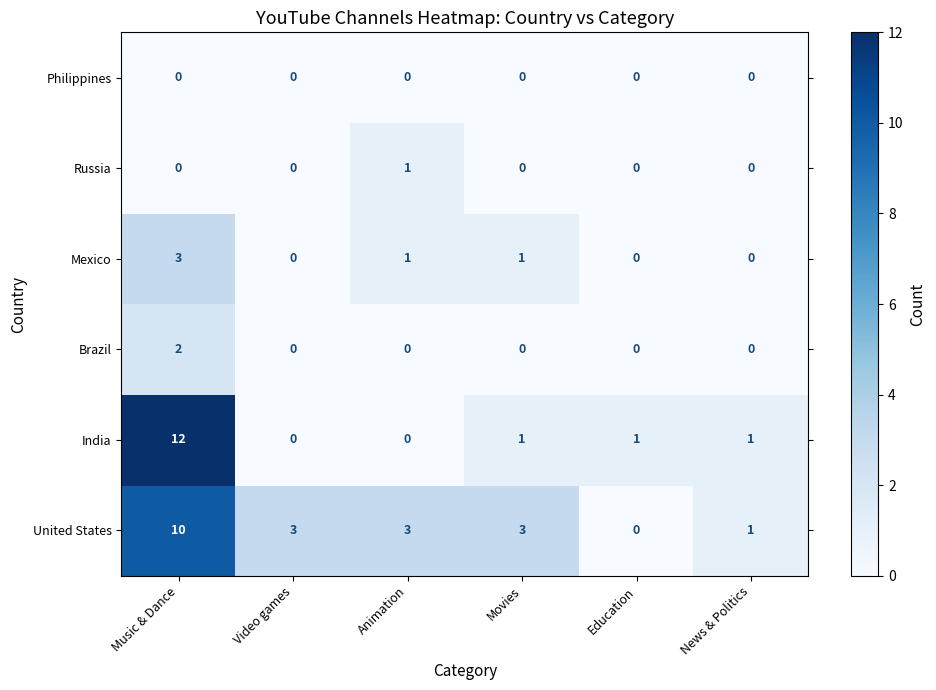

Where does the India series first go above 1?

Music & Dance